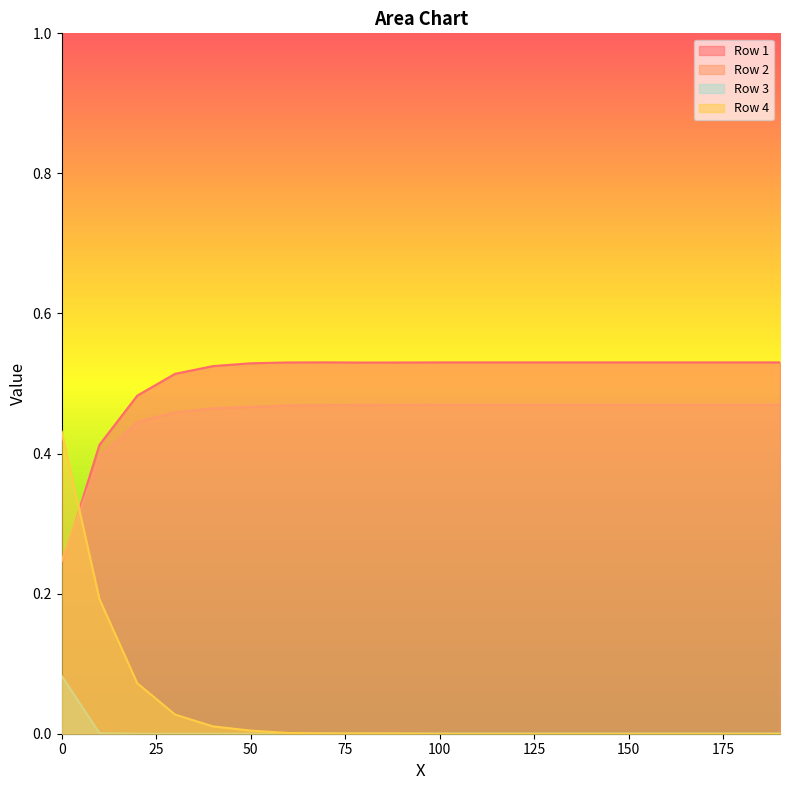

What is the difference between the highest and lowest values at 15?

0.5